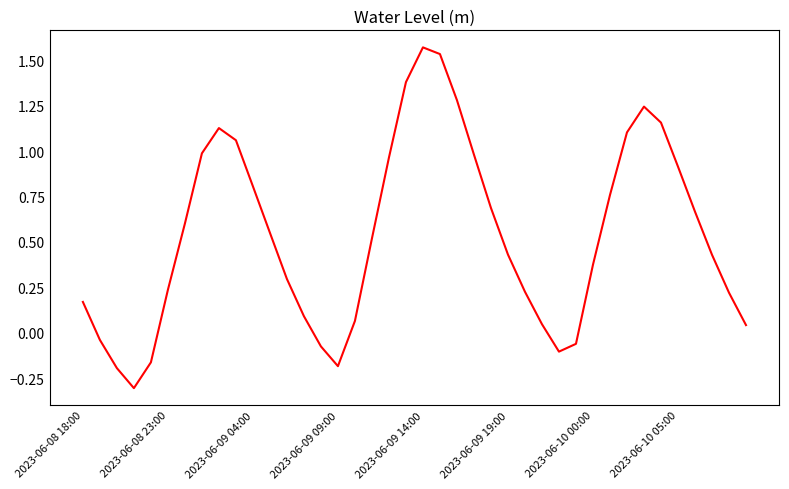

How many series are shown in this chart?

1